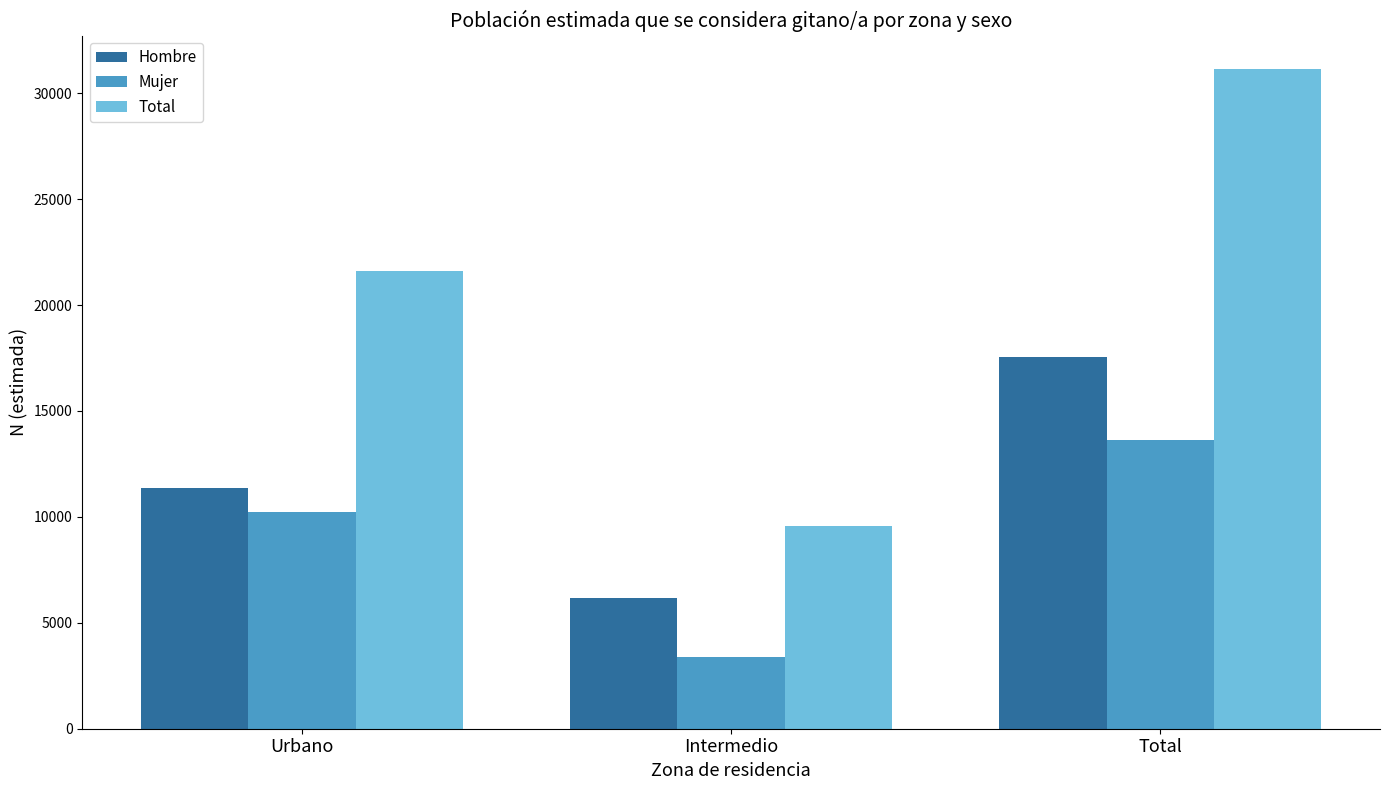

How many categories are shown in the chart?

3